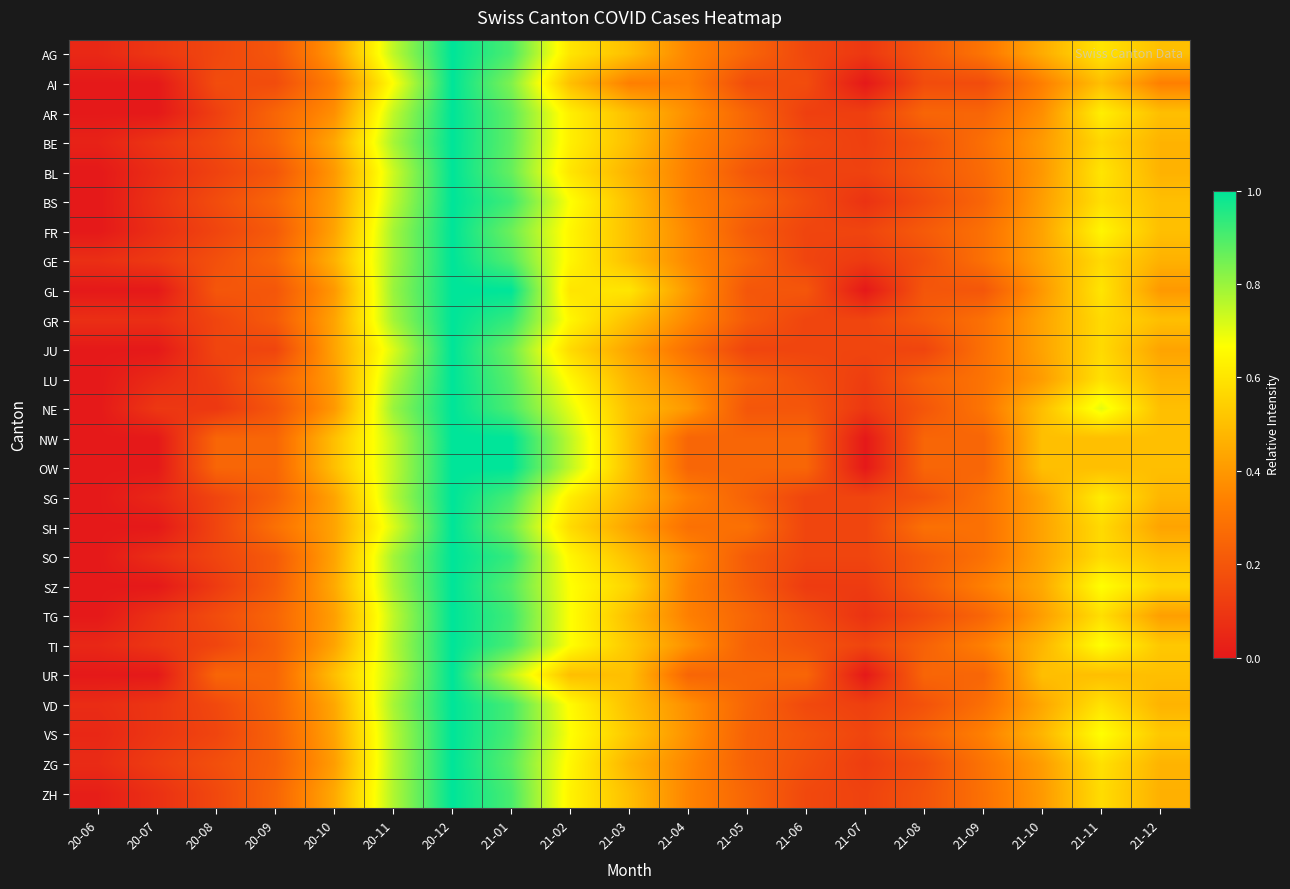

Rank the series at 20-07 from highest to lowest value.

ZG, GE, AG, NE, TI, VS, BE, VD, BS, TG, ZH, FR, GR, SO, BL, LU, SG, AI, AR, GL, JU, NW, OW, SH, SZ, UR